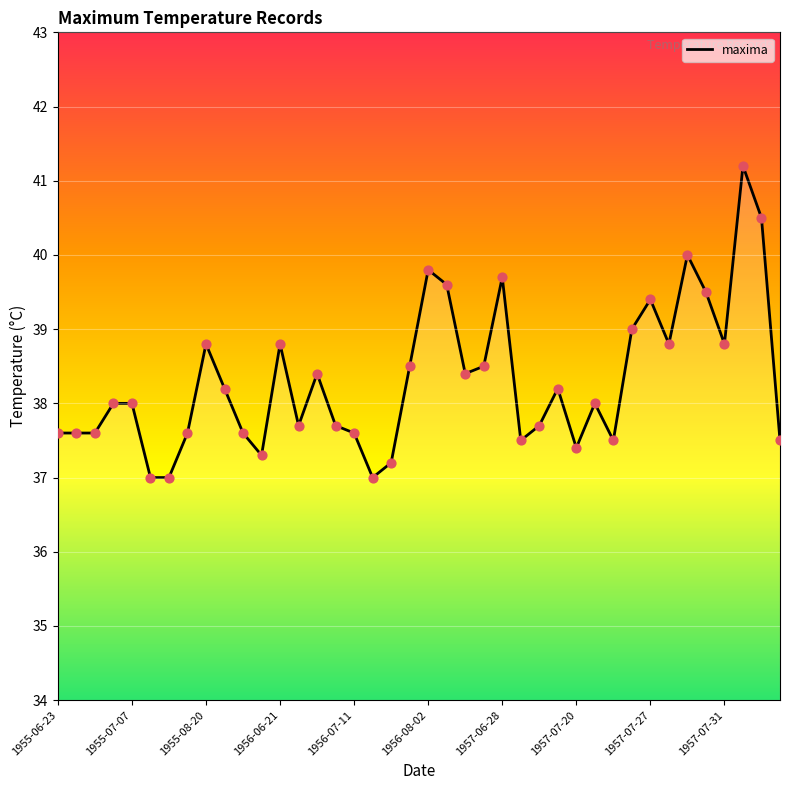

What is the difference between the maximum and minimum values?

4.2